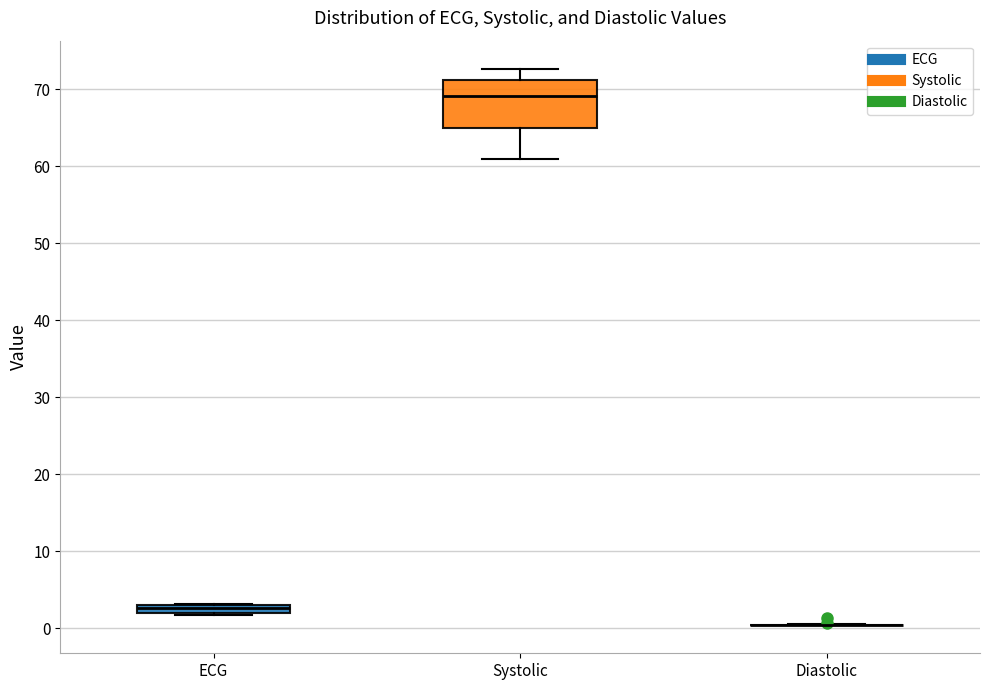

Comparing the boxes themselves (not the whiskers), which one is the tallest?

Systolic